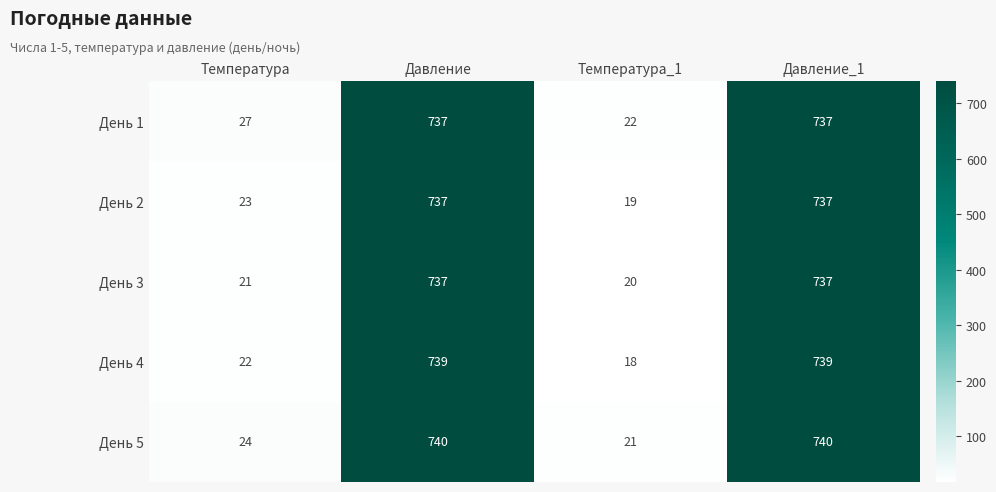

What is the minimum value shown in the chart?

18